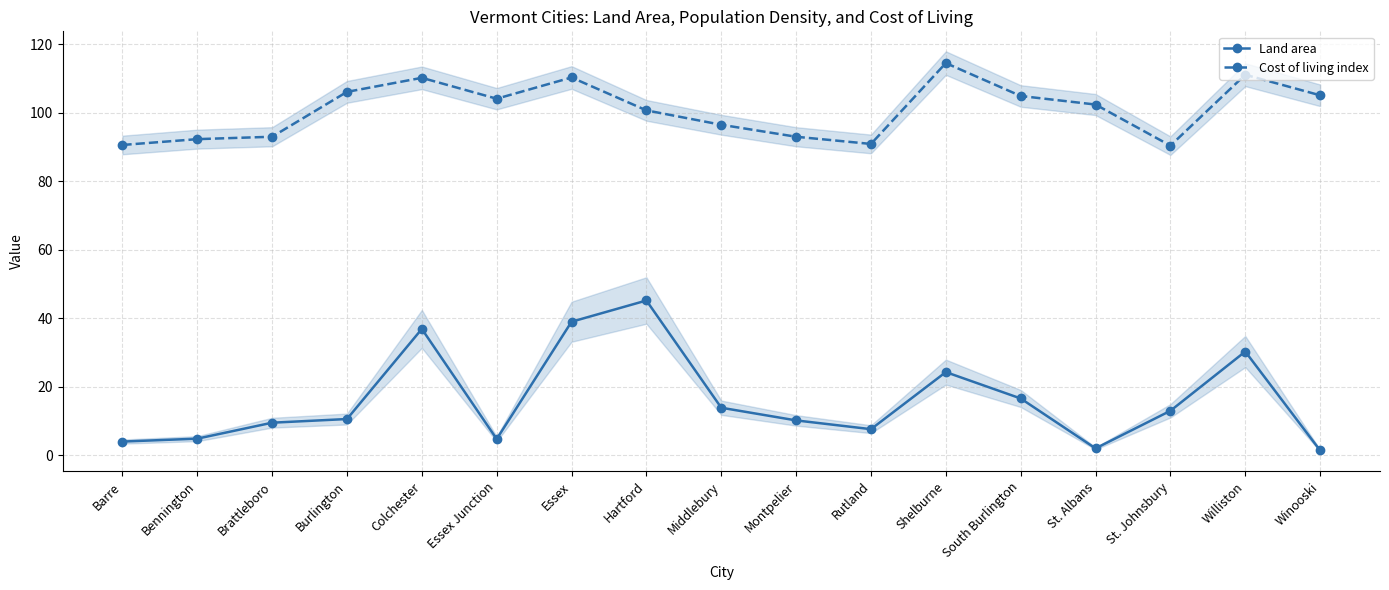

What are all the series names shown in the legend?

Land area, Cost of living index